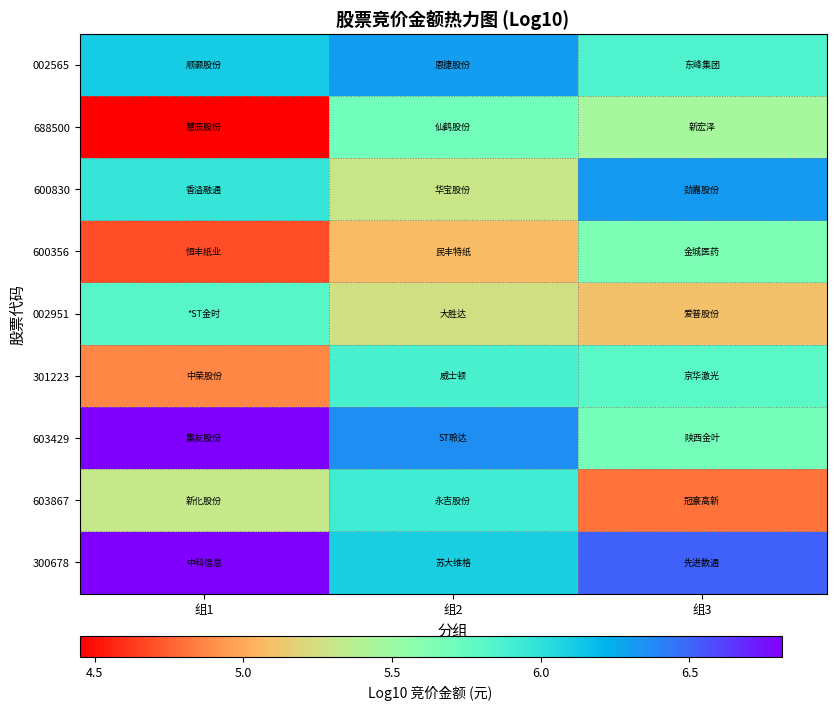

List the series in order of their peak value, lowest first.

600356, 688500, 002951, 301223, 603867, 002565, 600830, 603429, 300678